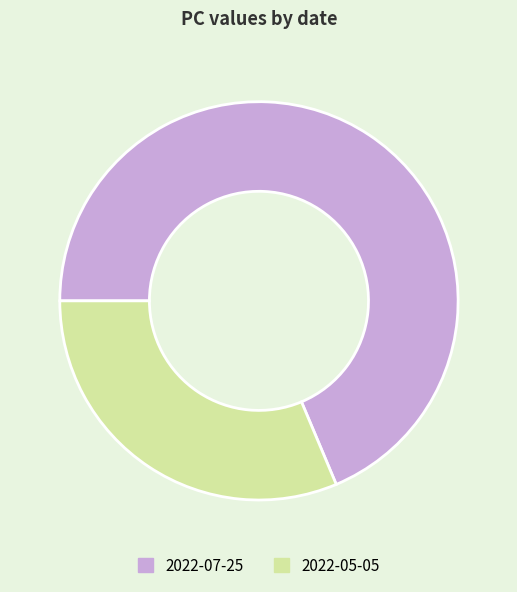

Between 2022-07-25 and 2022-05-05, which is larger?

2022-07-25